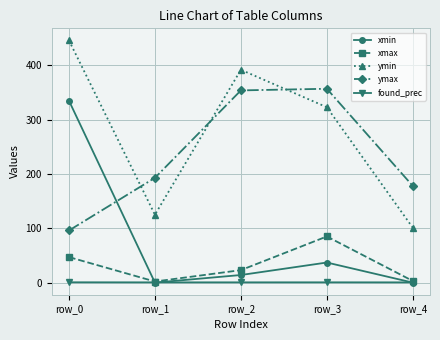

What is the maximum value shown in the chart?

446.0